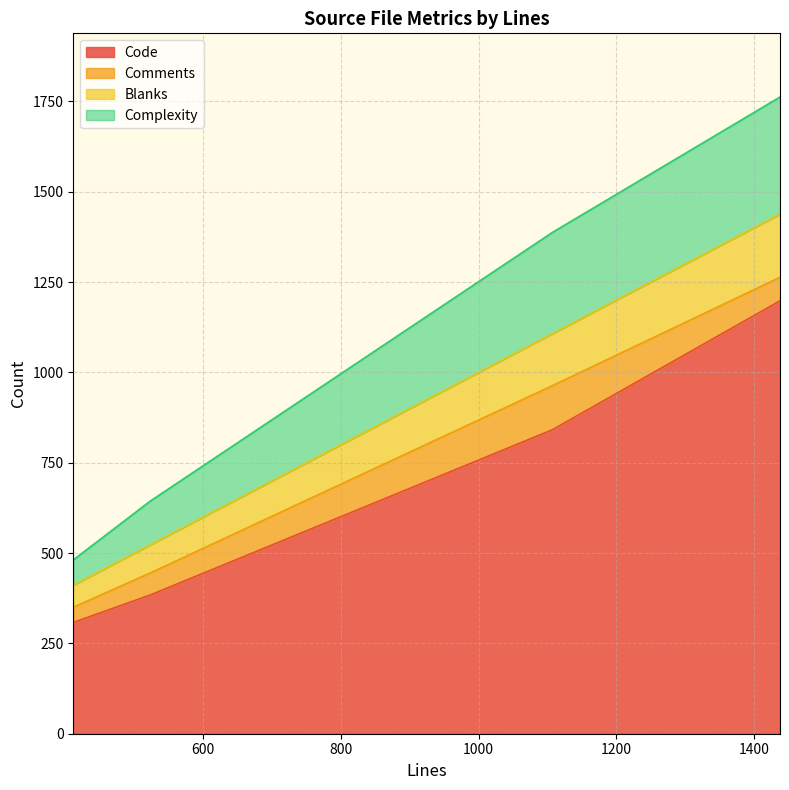

What is the minimum value for Code?

308